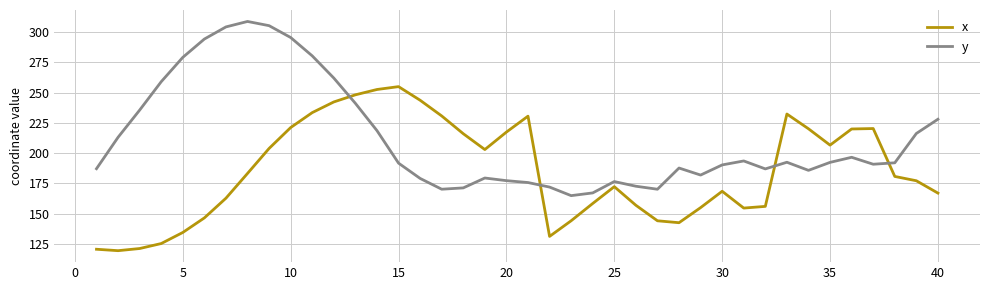

Which series has the largest total across all categories?

y